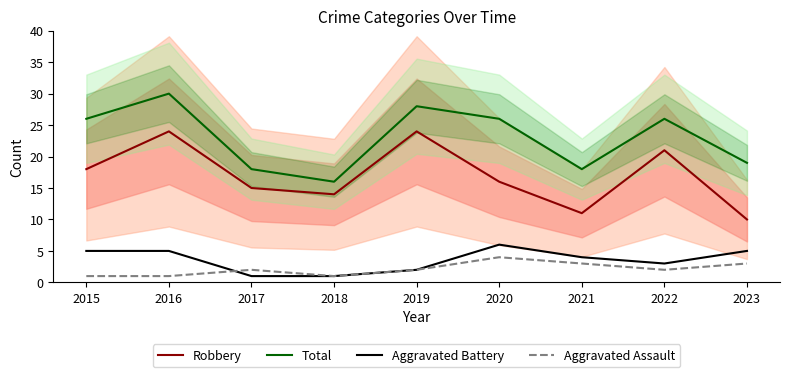

What is the value of the Aggravated Battery point at the 9th from the left?

5